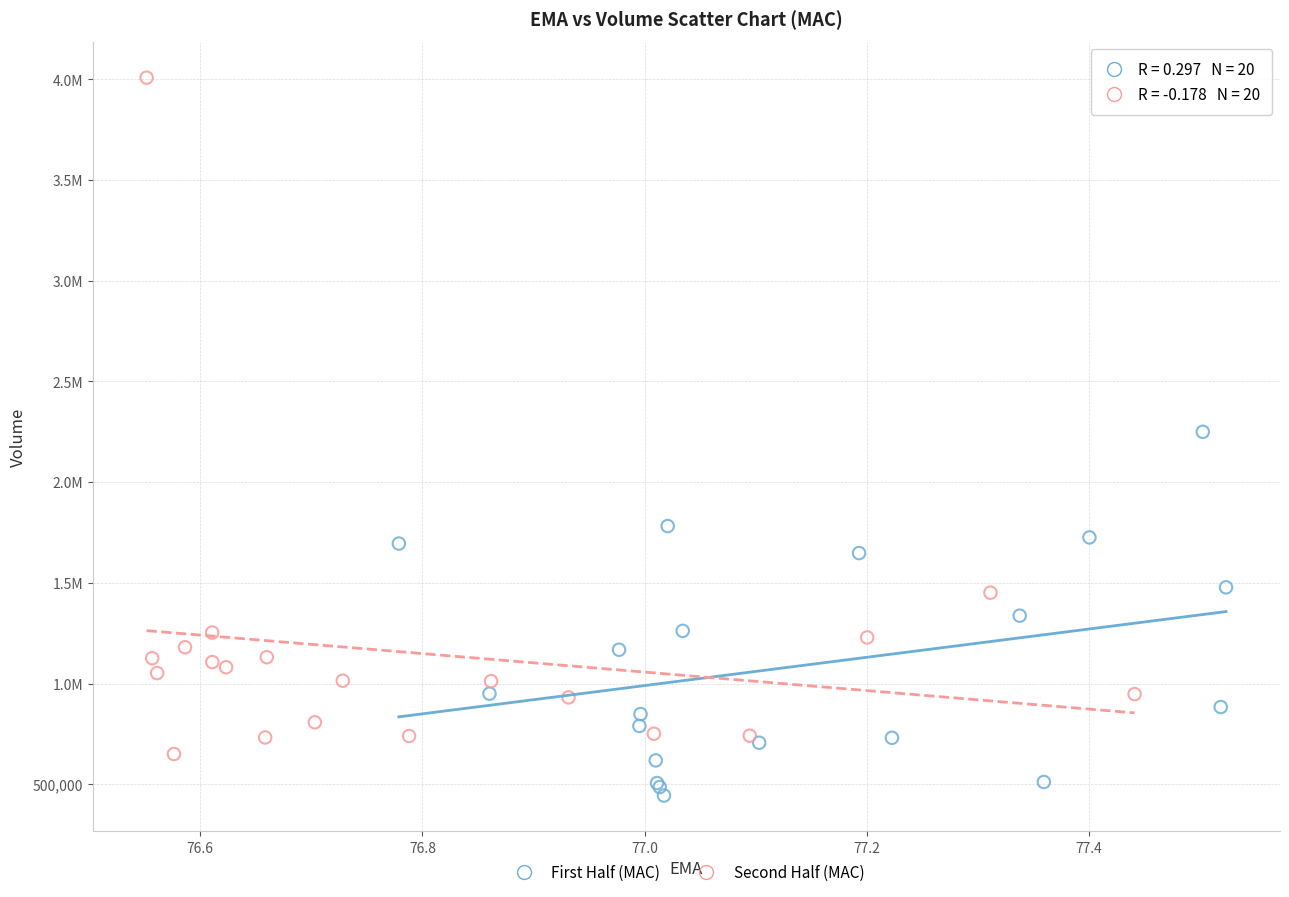

What are all the series names shown in the legend?

First Half (MAC), Second Half (MAC)